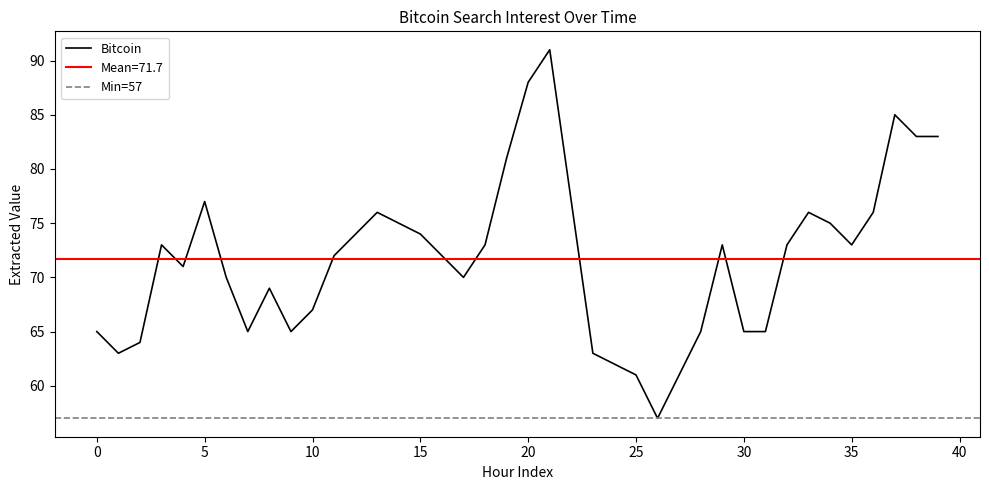

Which has a higher value, 12 or 36?

36